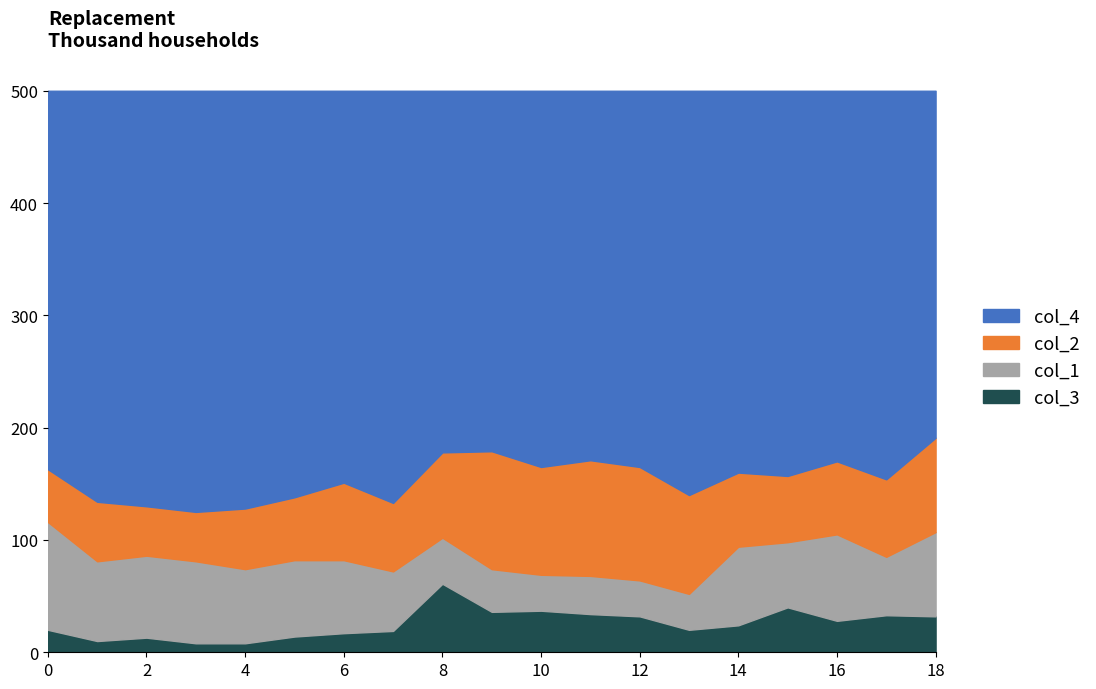

Does the chart display data point markers on the line(s)?

No